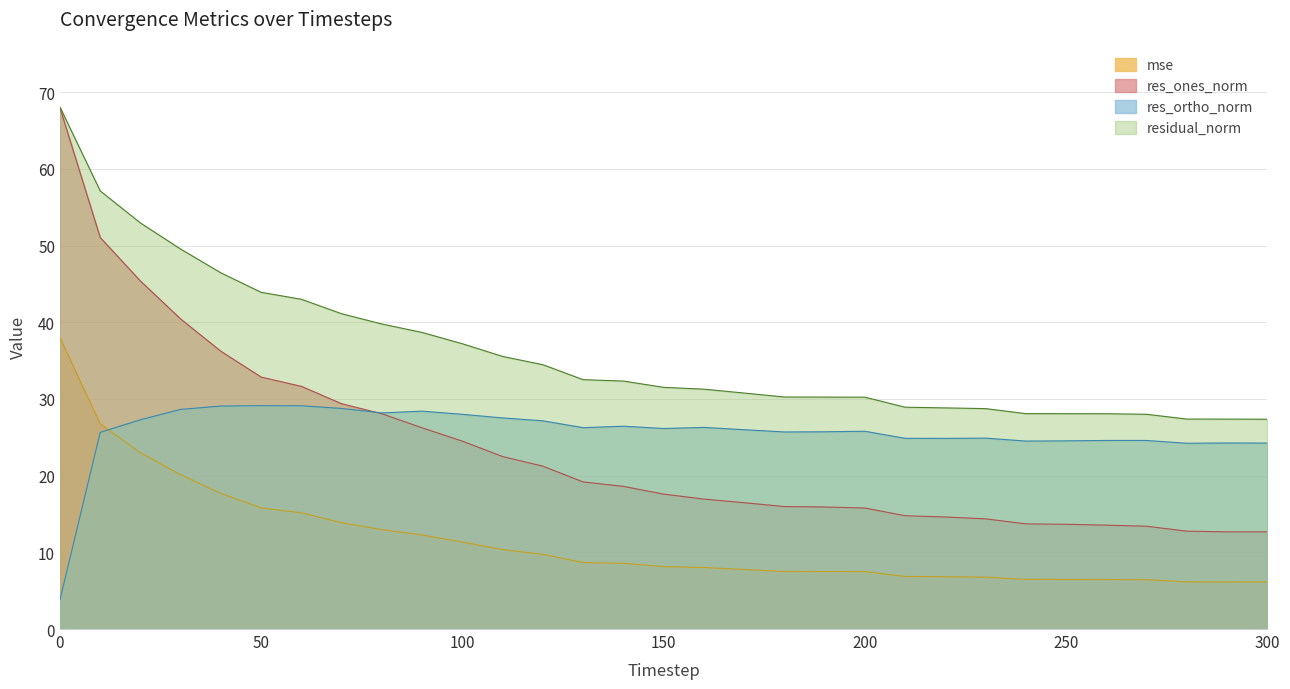

True or false: mse has more than 1 points higher than both neighbors.

False